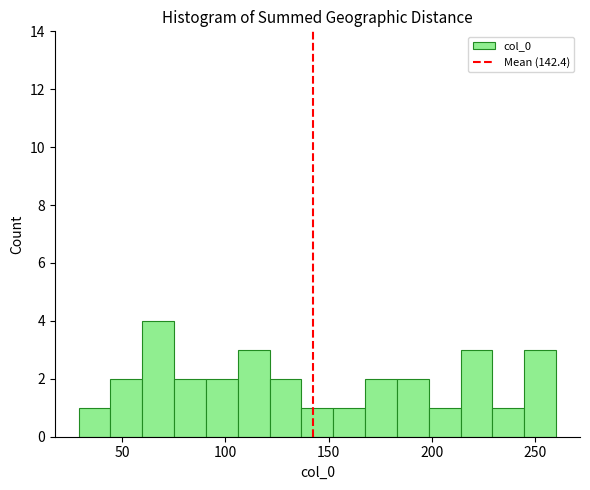

Around what value on the x-axis is the tallest bar? Give the approximate position of its centre, as read against the axis.

70